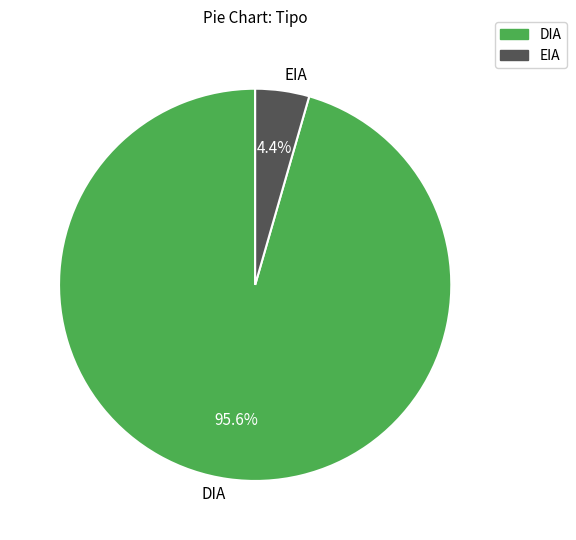

Do DIA and EIA together represent more than half of the pie?

Yes